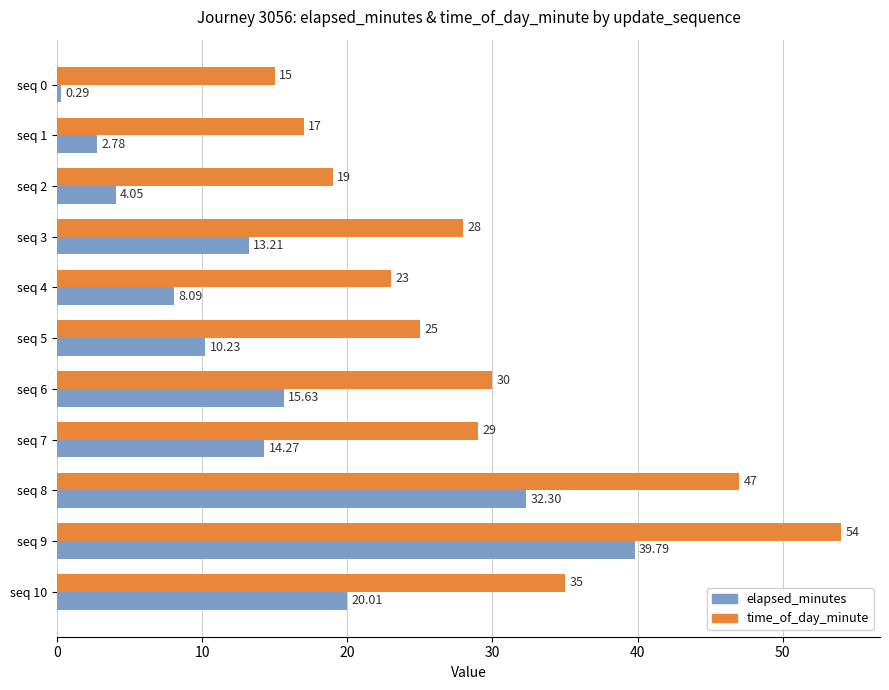

Rank the categories by time_of_day_minute value from lowest to highest.

seq 0, seq 1, seq 2, seq 4, seq 5, seq 3, seq 7, seq 6, seq 10, seq 8, seq 9